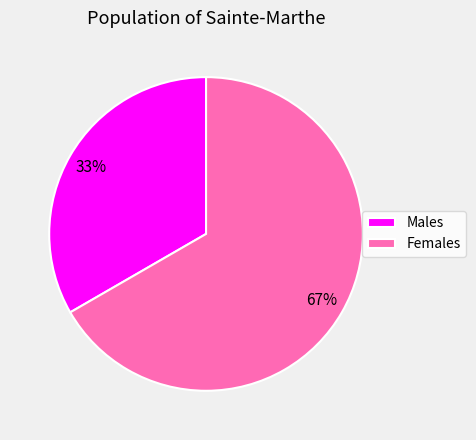

Is there a majority slice in this chart?

Yes